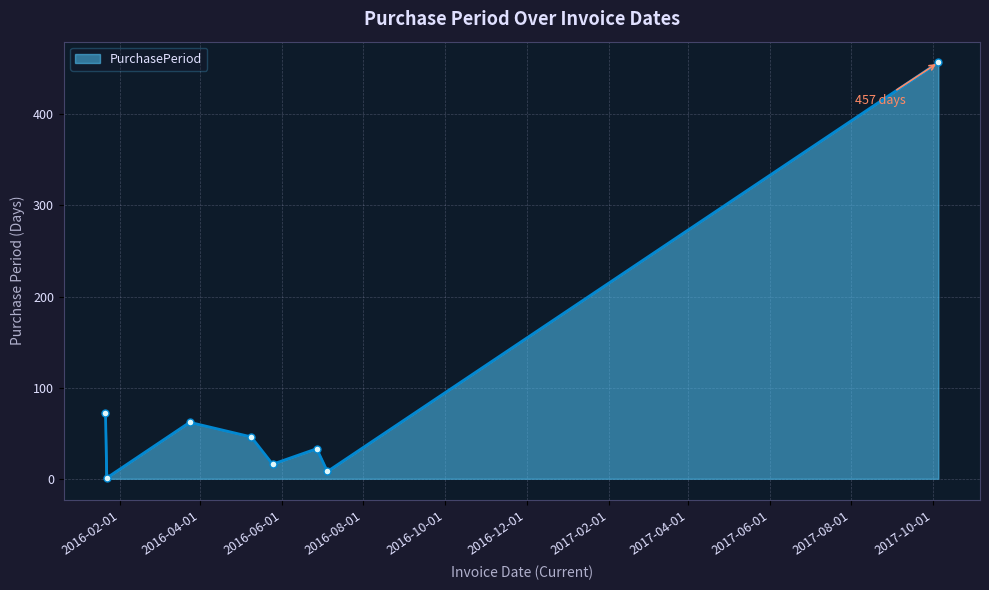

How many lines are shown in the chart?

1